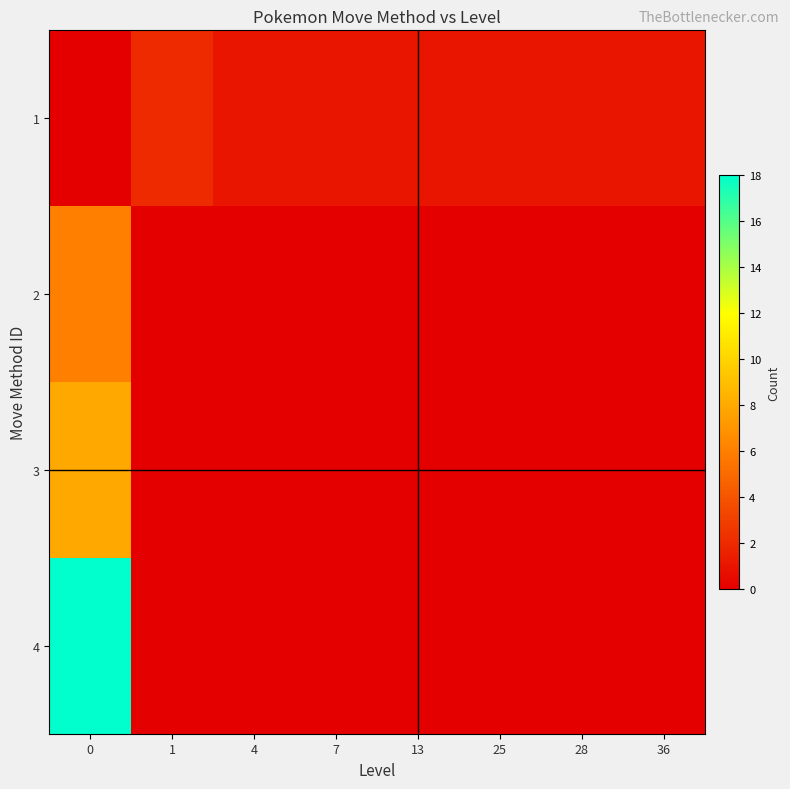

What is the difference between the highest and lowest values at 36?

1